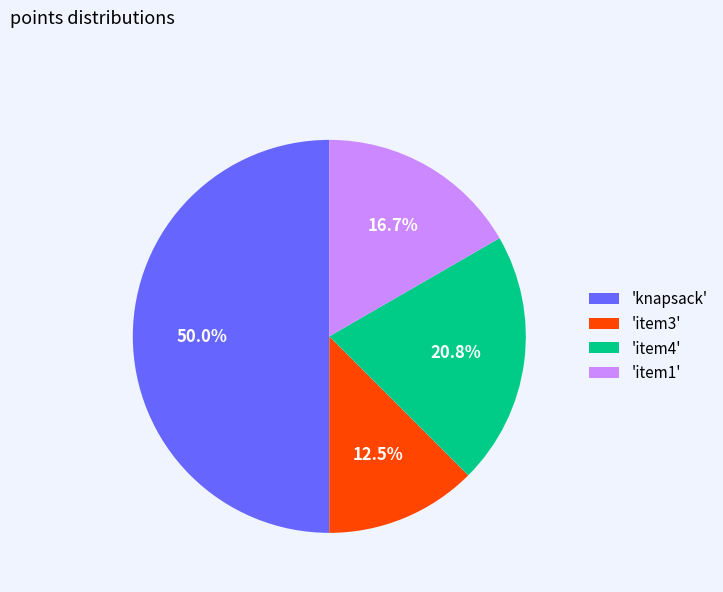

Rank the categories by value from highest to lowest.

'knapsack', 'item4', 'item1', 'item3'